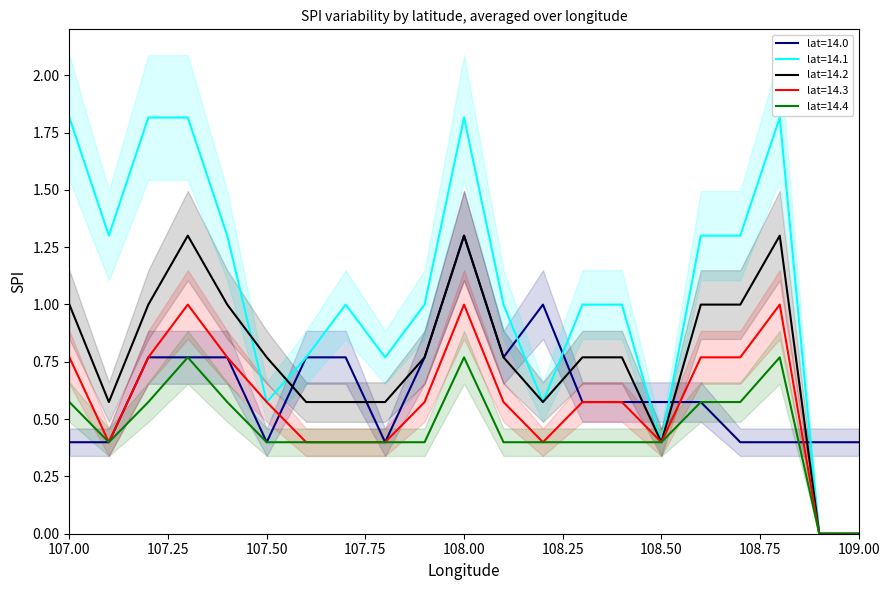

Which series has the largest range (max minus min)?

lat=14.1